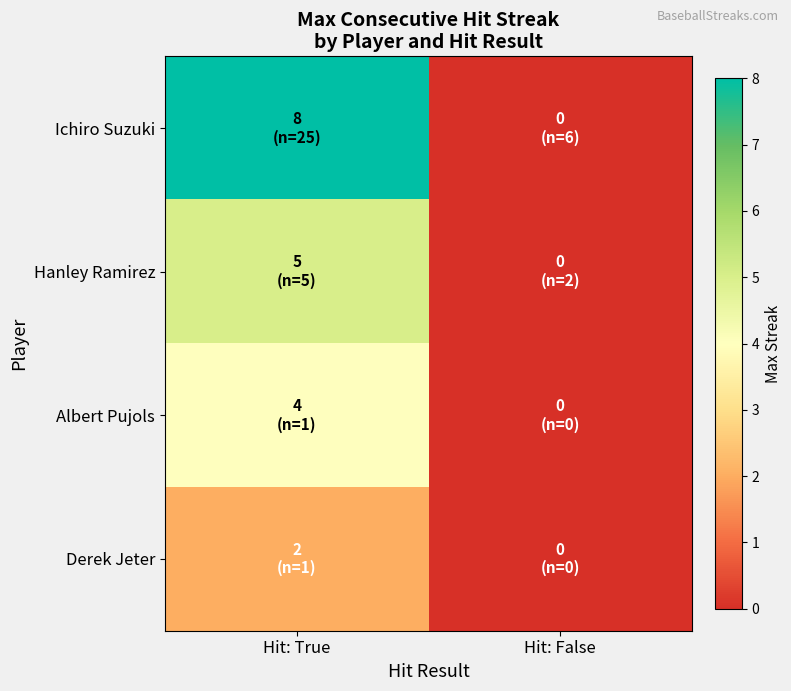

Which series changed the most between Hit: True and Hit: False?

Ichiro Suzuki